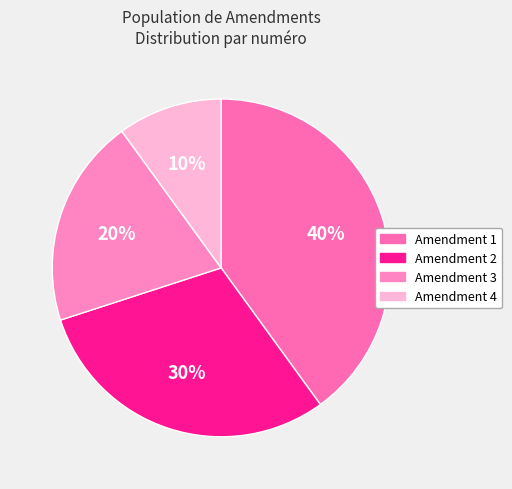

What is the smallest slice in the pie chart?

Amendment 4